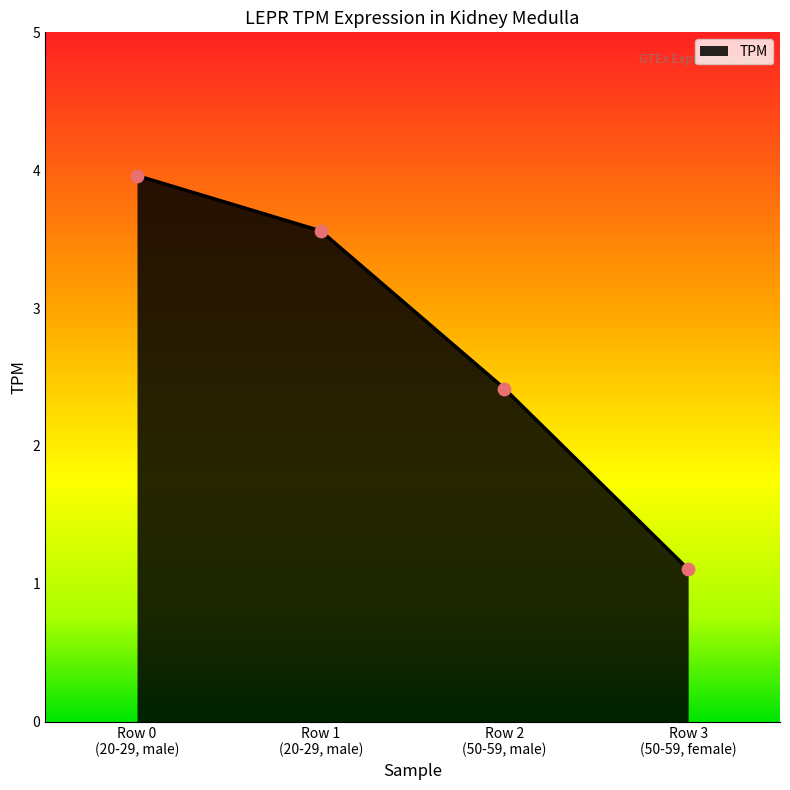

Approximately how many times larger is the value at Row 2
(50-59, male) compared to Row 1
(20-29, male)?

0.7